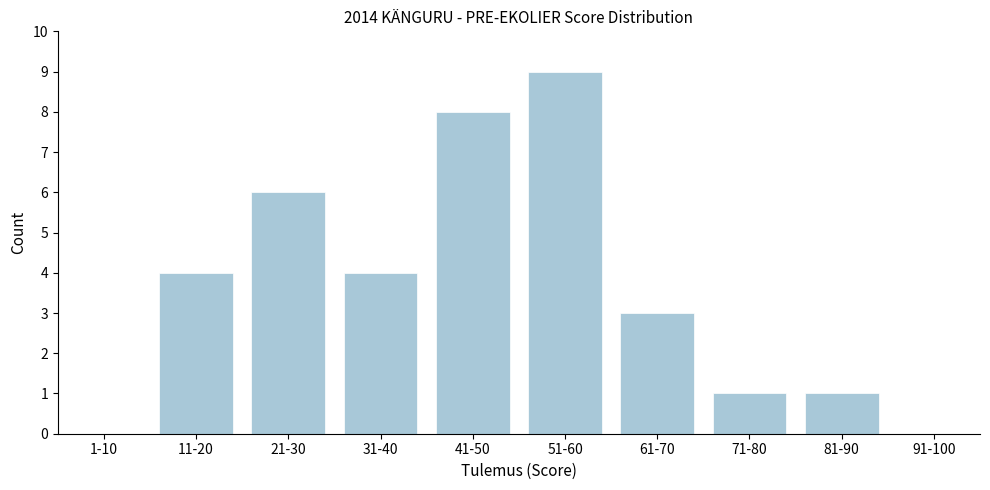

Is it true that the value at 11-20 is 4?

True